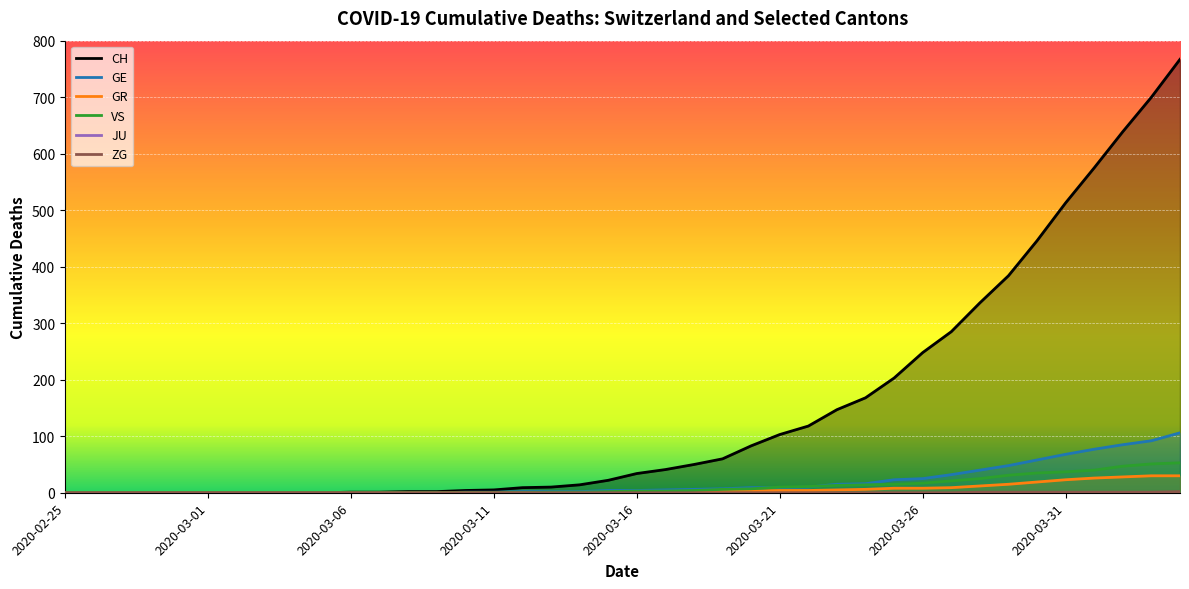

What position from the right is 2020-04-03?

2